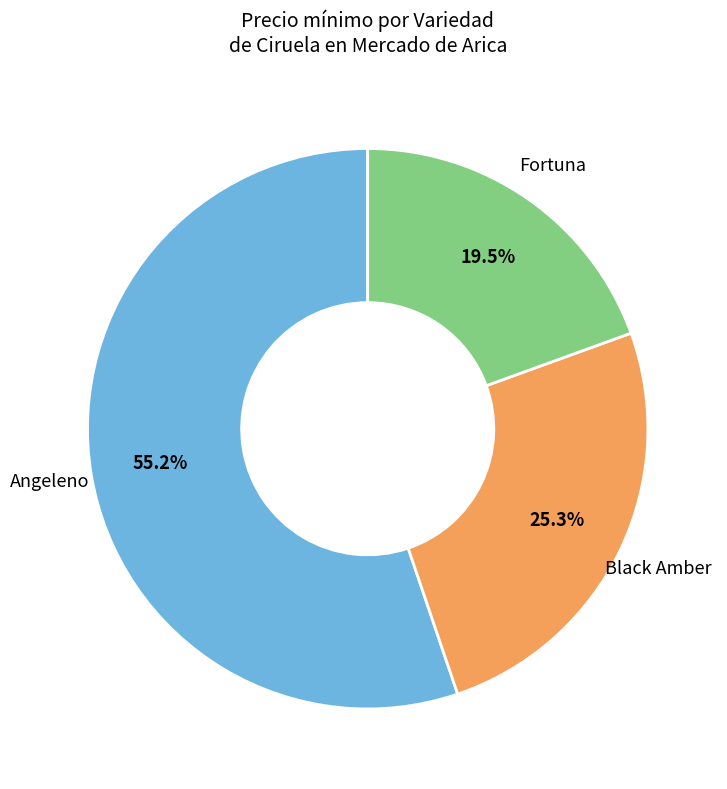

How many segments does this pie chart have?

3